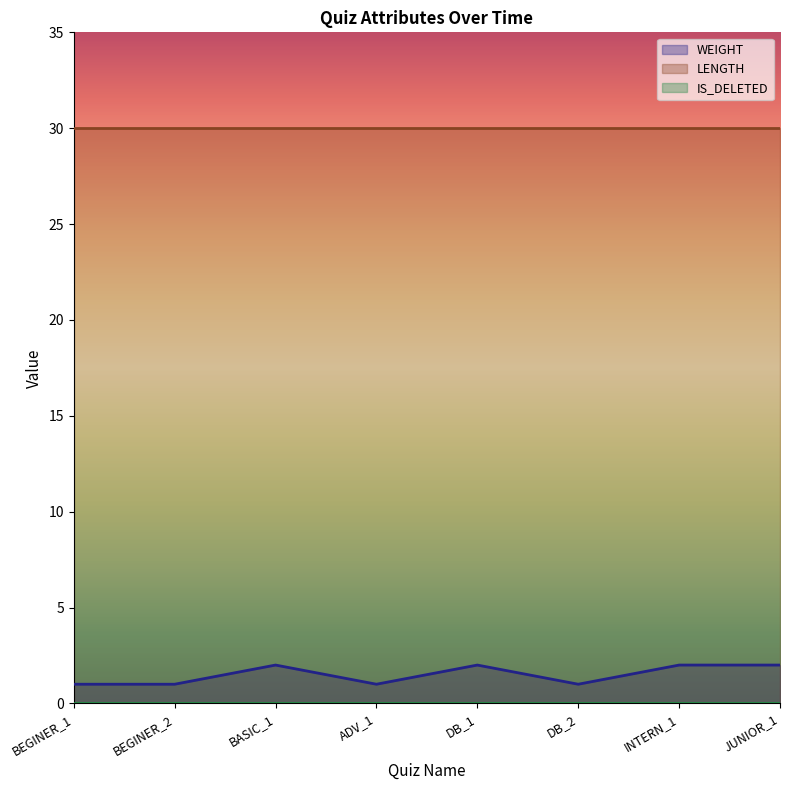

Reading left to right, list all the values displayed in this chart.

WEIGHT: BEGINER_1=1	BEGINER_2=1	BASIC_1=2	ADV_1=1	DB_1=2	DB_2=1	INTERN_1=2	JUNIOR_1=2
LENGTH: BEGINER_1=30	BEGINER_2=30	BASIC_1=30	ADV_1=30	DB_1=30	DB_2=30	INTERN_1=30	JUNIOR_1=30
IS_DELETED: BEGINER_1=0	BEGINER_2=0	BASIC_1=0	ADV_1=0	DB_1=0	DB_2=0	INTERN_1=0	JUNIOR_1=0